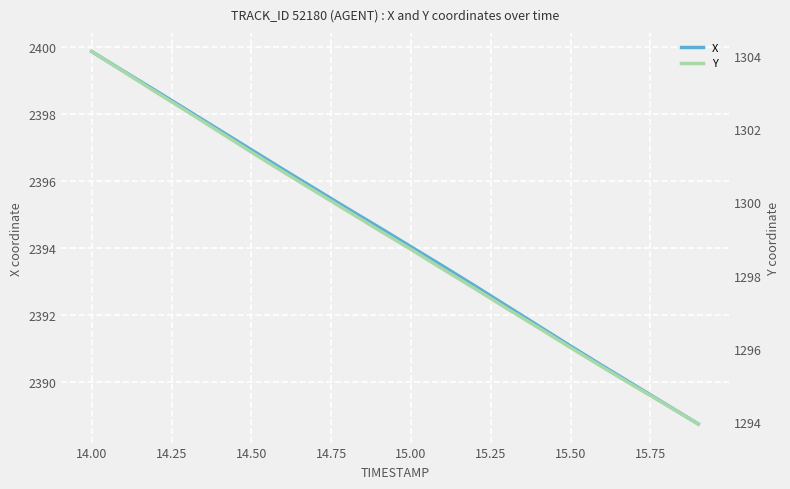

What is the minimum value for X?

2388.7